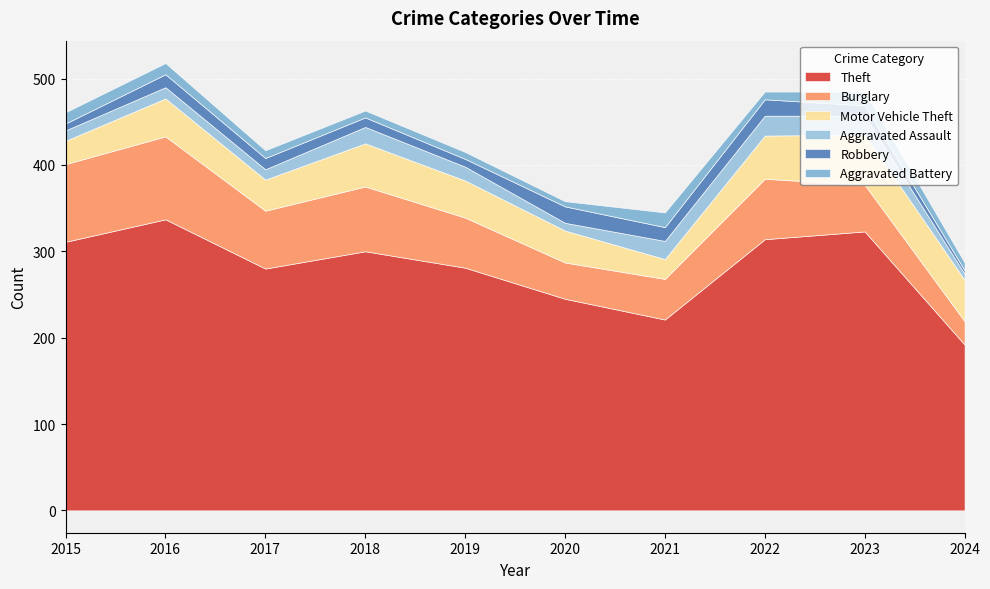

What is the value of the Theft point at the 6th from the left?

245